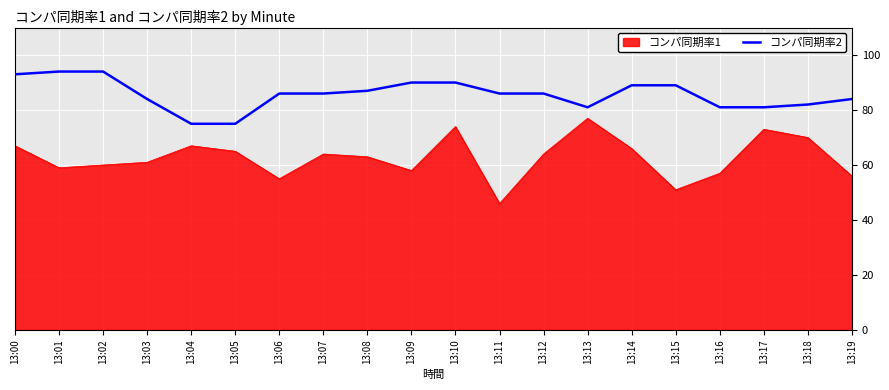

What is the difference between the highest and lowest values at 13:18?

12